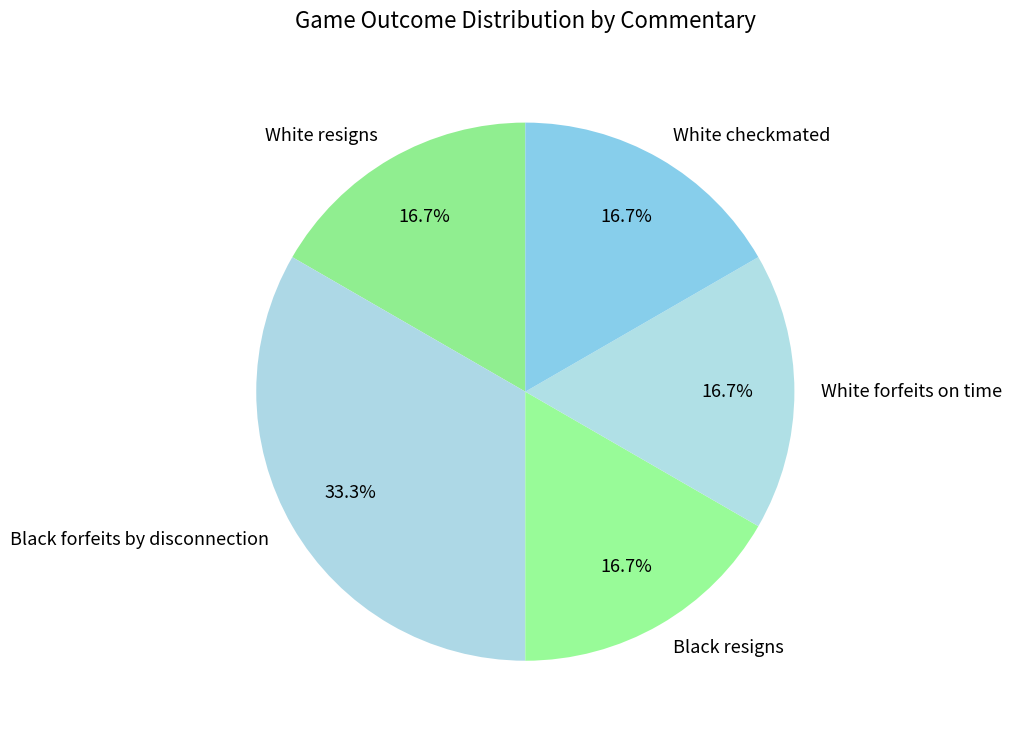

What portion of the pie excludes White resigns?

83.3%